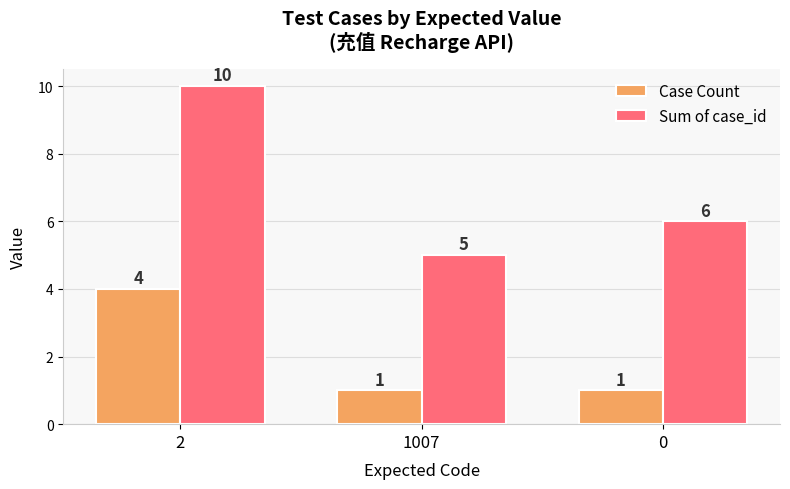

Is it true that Case Count equals 2 at 2?

False